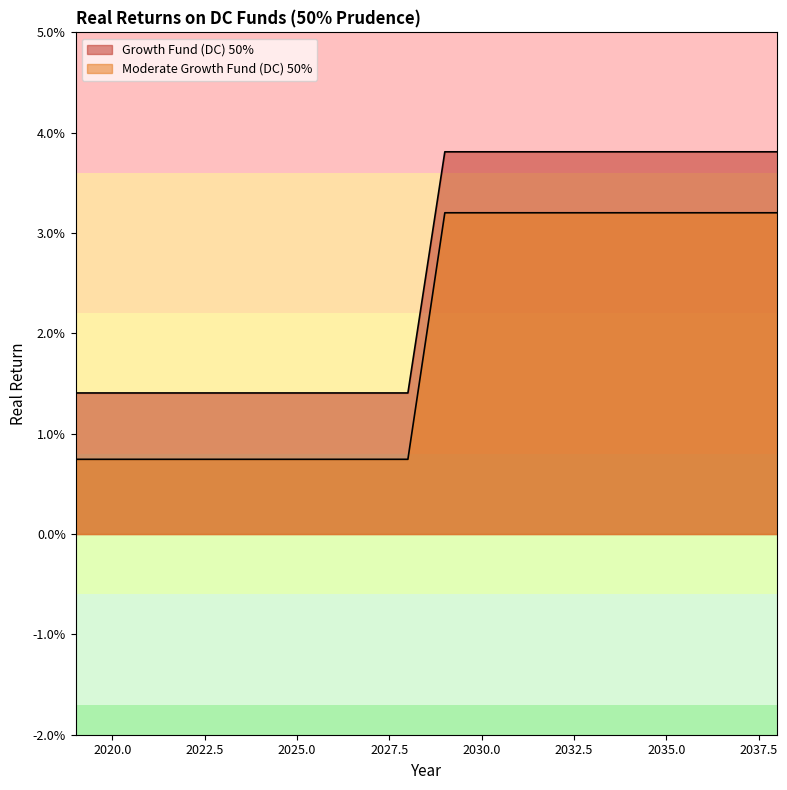

True or false: Growth Fund (DC) 50% and Moderate Growth Fund (DC) 50% intersect in this chart.

False